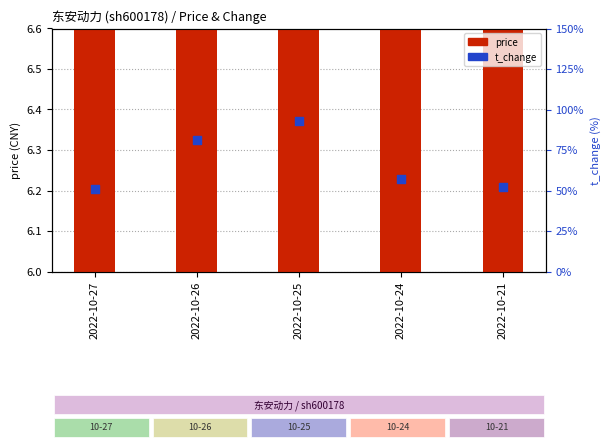

At how many categories does at least one series exceed 2?

5